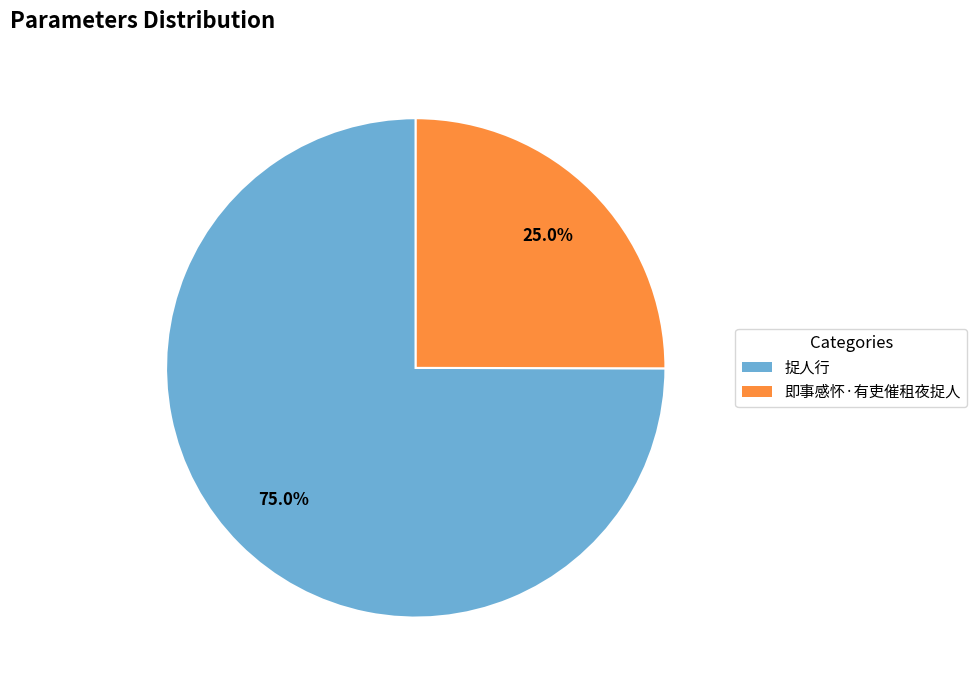

What is the largest slice in the pie chart?

捉人行